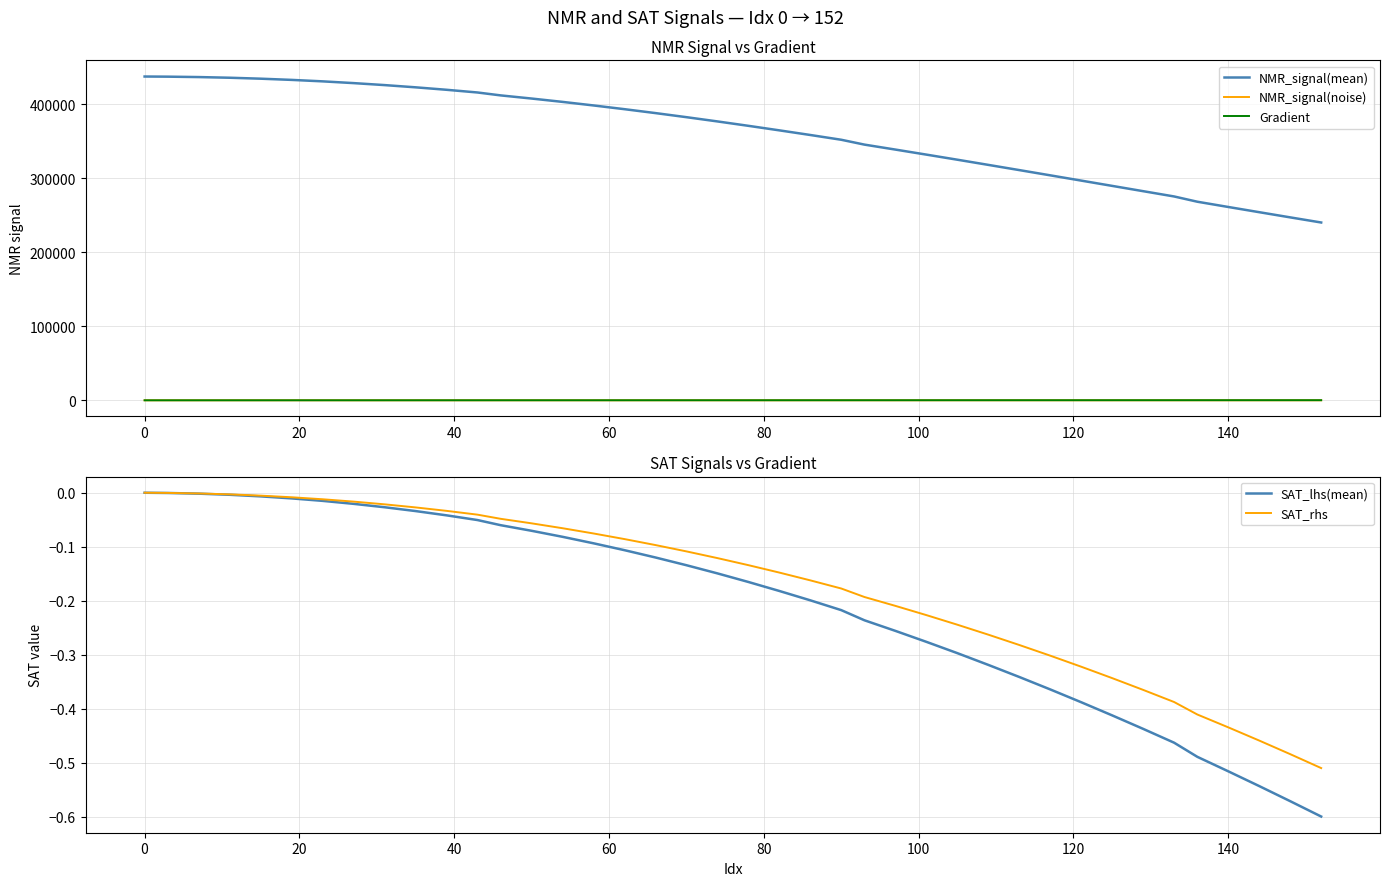

What is the maximum value for NMR_signal(mean)?

437452.3